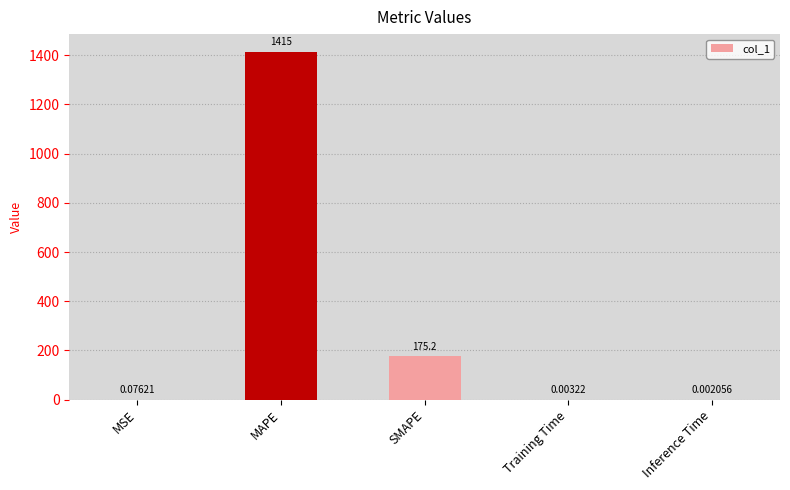

What is the sum of the values at MAPE and SMAPE?

1590.5